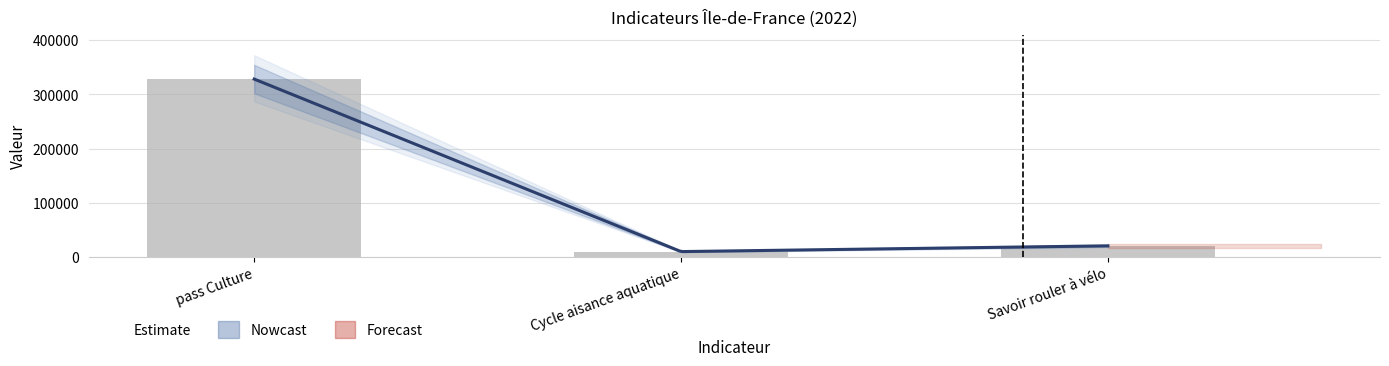

Reading right to left, what are all the values shown in this chart?

20438	9831	328395